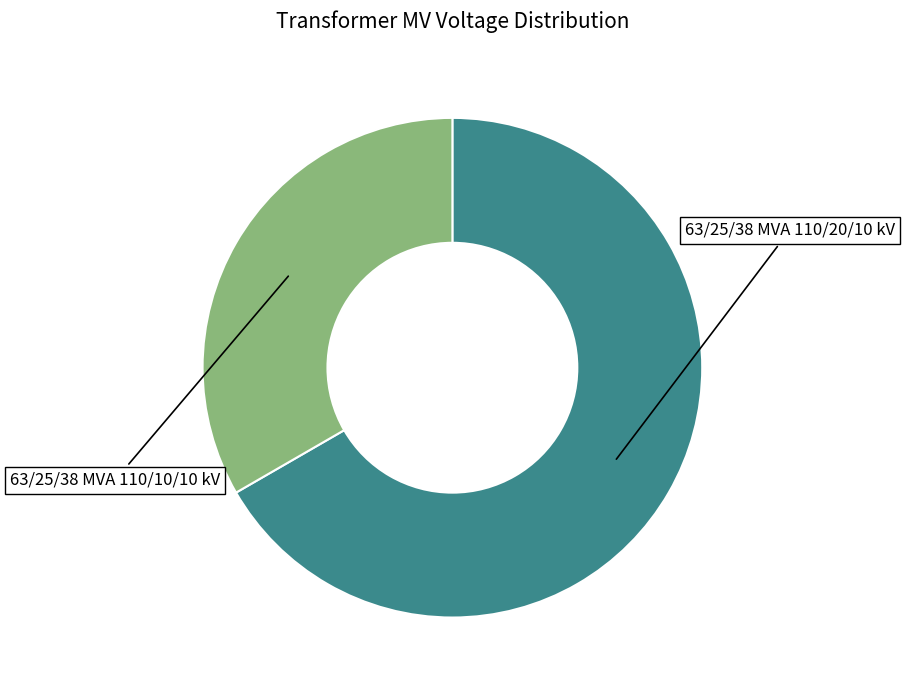

The 63/25/38 MVA 110/20/10 kV slice represents 58% of the pie. True or false?

False